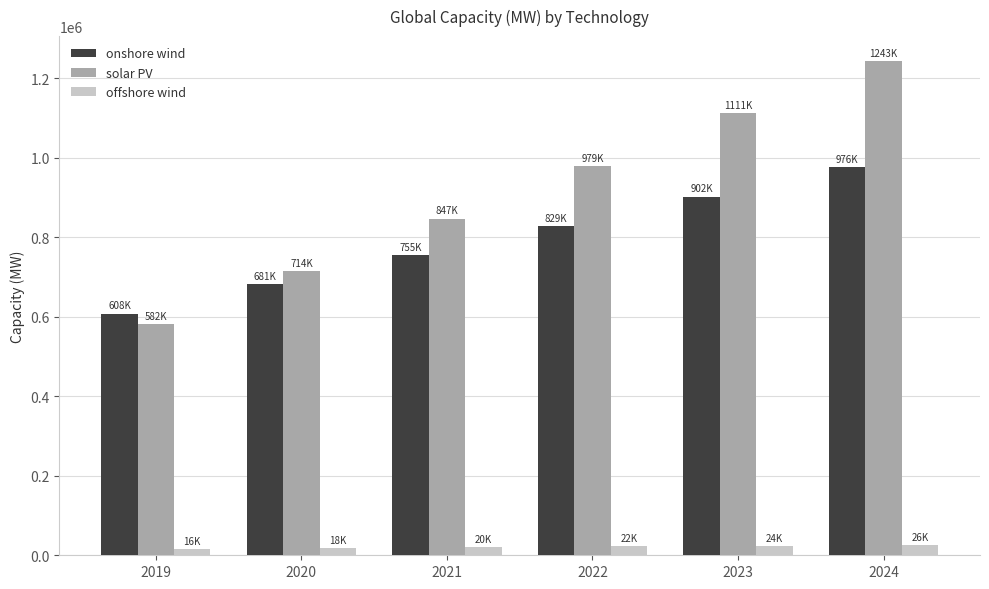

Is the value of solar PV at 2023 greater than the value of offshore wind at 2021?

Yes